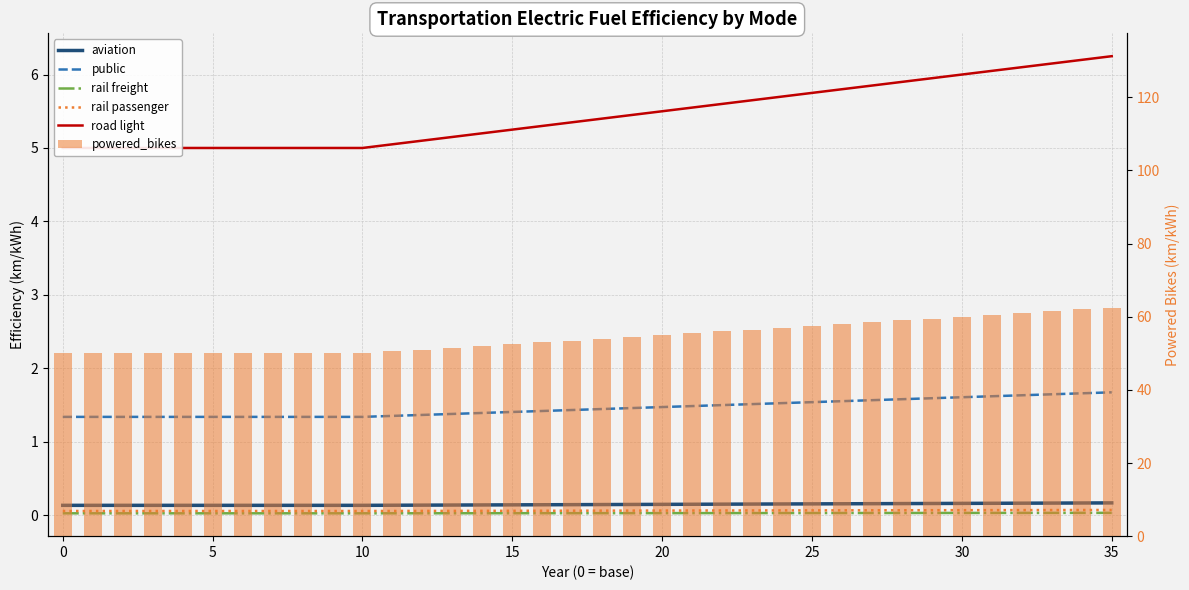

Rank the series at 9 from lowest to highest value.

rail freight, rail passenger, aviation, public, road light, powered_bikes